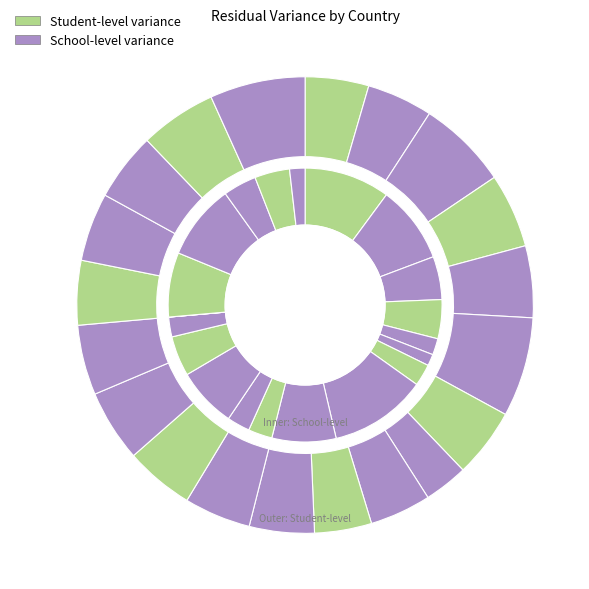

How many segments does this pie chart have?

20